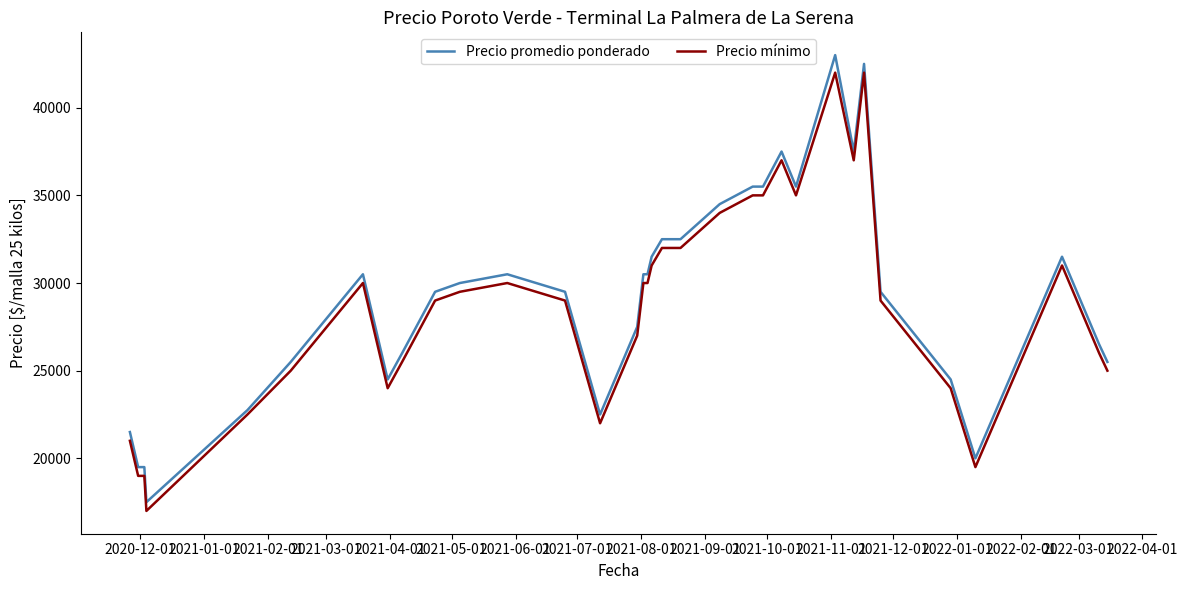

True or false: Precio mínimo and Precio promedio ponderado intersect in this chart.

False